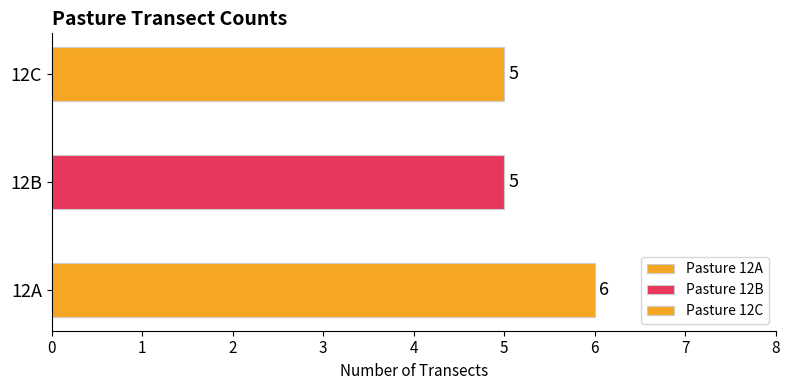

The value at 12C is 5. True or false?

True